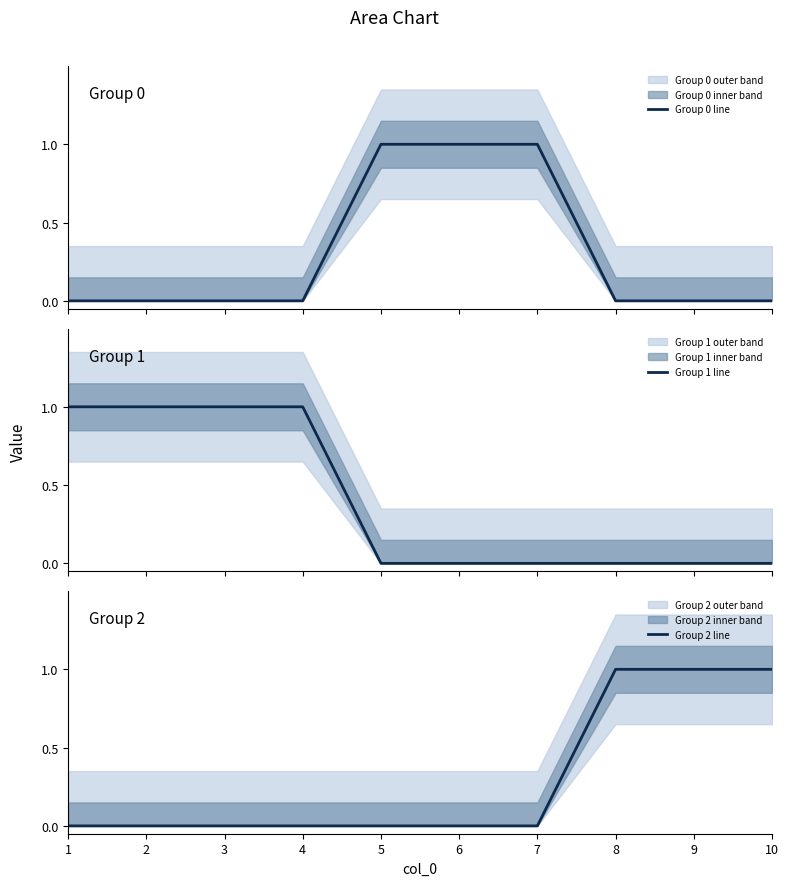

What is the spread (max minus min) of values at 6?

1